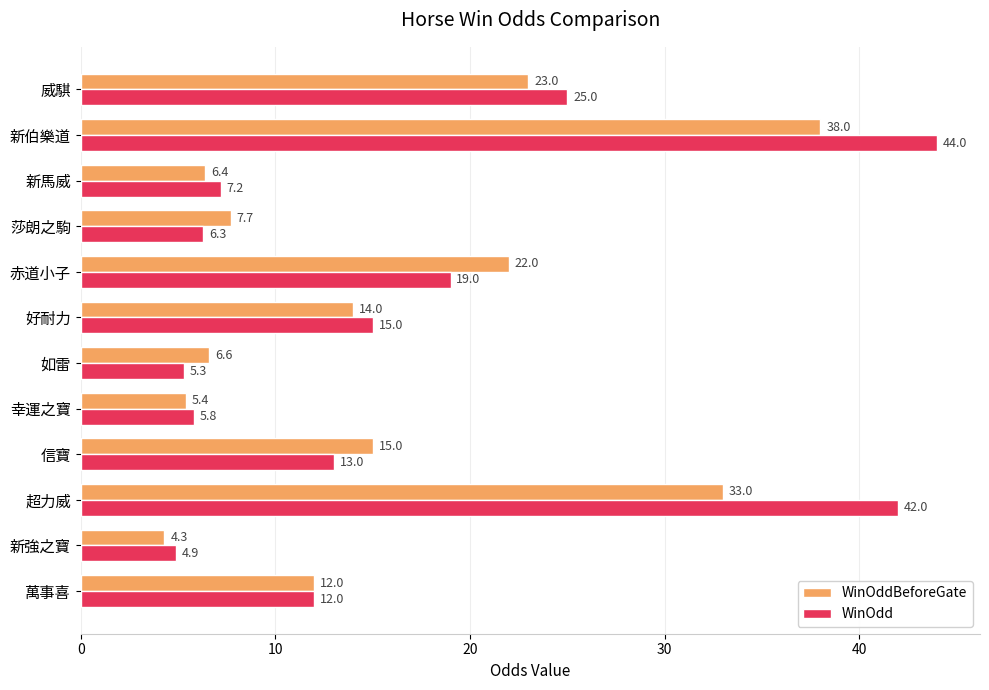

Which series changed the most between 幸運之寶 and 好耐力?

WinOdd